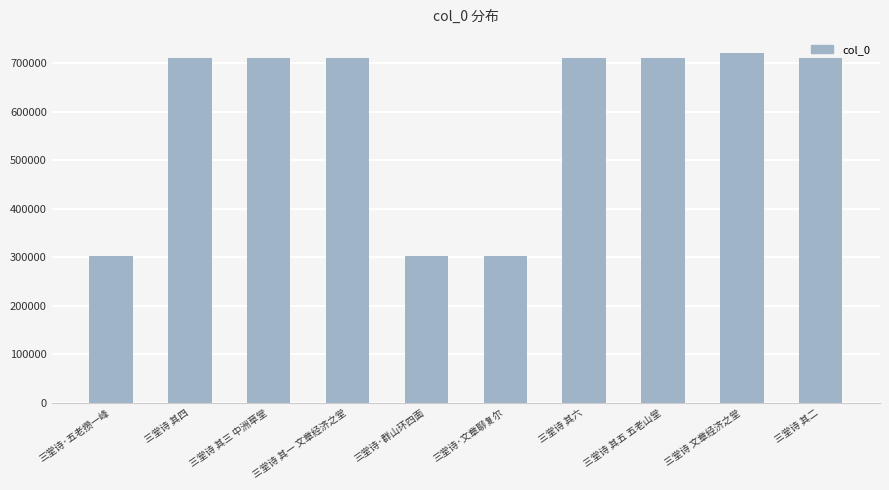

What is the change in value from 三堂诗·五老攒一峰 to 三堂诗 其三 中洲草堂?

+408207